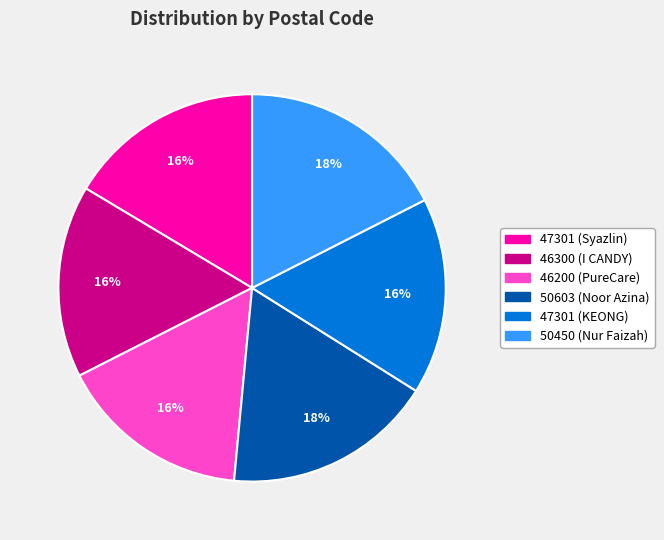

How many slices are in this pie chart?

6